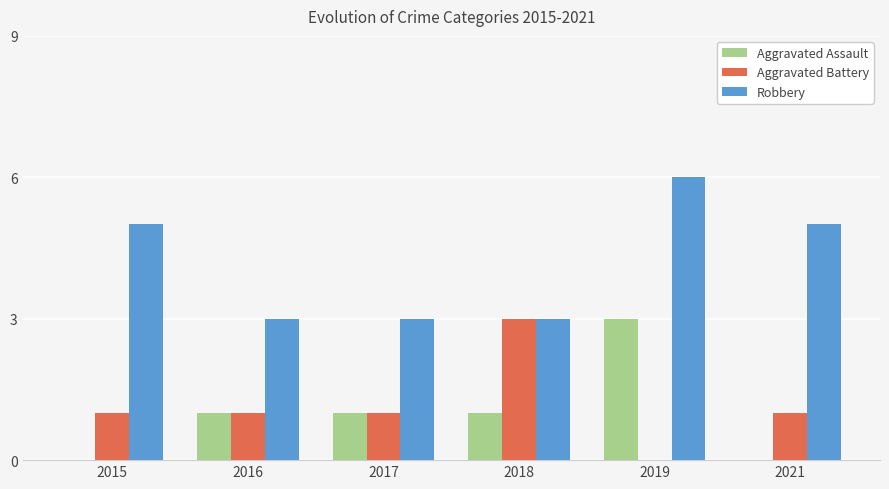

The Robbery series shows 1 at 2017. True or false?

False